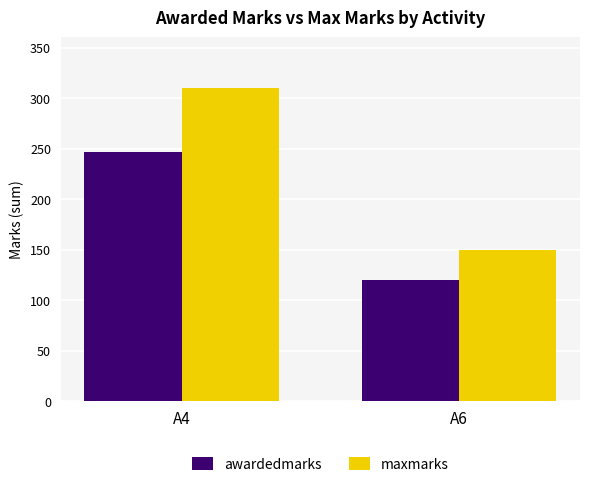

What value does the awardedmarks series have at A4?

247